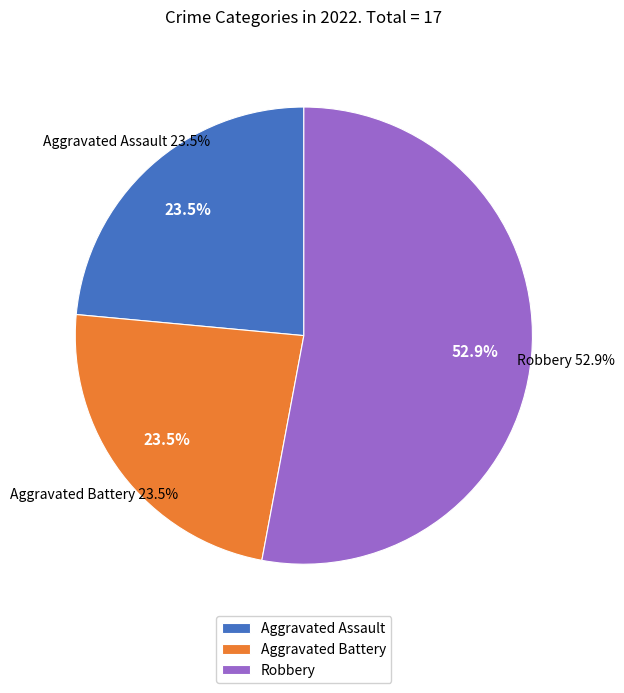

Count the number of slices in the pie.

4